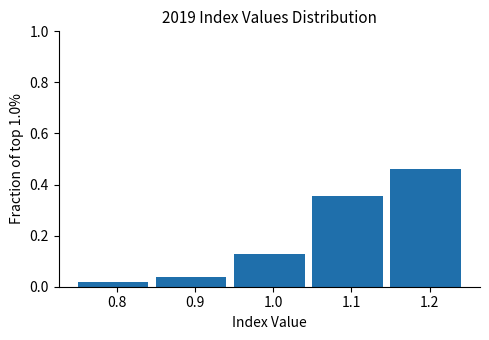

Reading left to right, list every bar in this chart as the range it spans on the x-axis followed by its height. The values are not printed on the chart, so give them approximately, as read against the axis.

0.75 to 0.85: 0.02
0.85 to 0.95: 0.04
0.95 to 1.05: 0.12
1.05 to 1.15: 0.36
1.15 to 1.25: 0.46